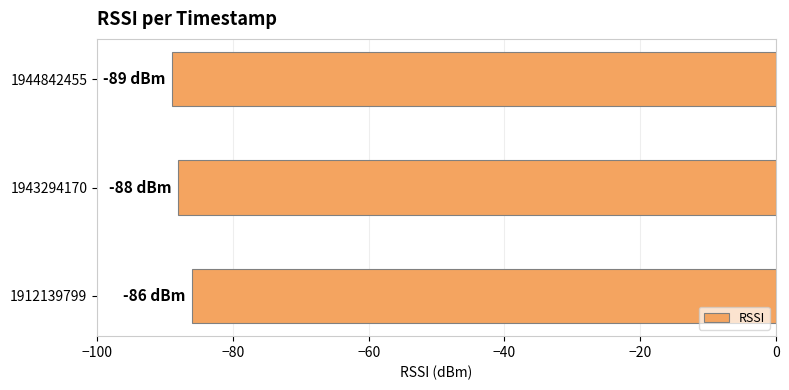

What is the approximate value at 1912139799?

-86